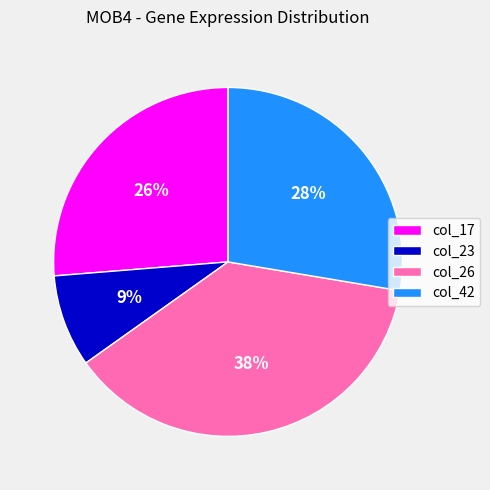

How many segments does this pie chart have?

4